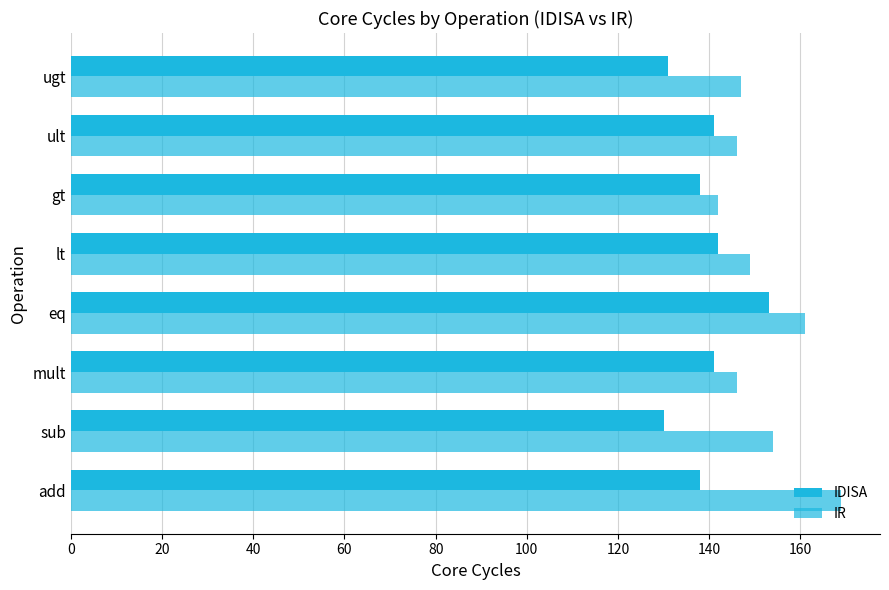

Reading left to right, list all the values displayed in this chart.

IDISA: 138	130	141	153	142	138	141	131
IR: 169	154	146	161	149	142	146	147